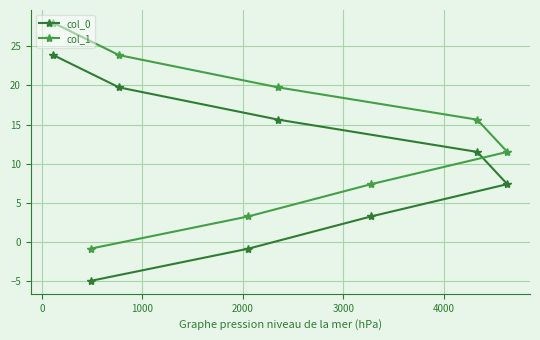

True or false: col_0 and col_1 intersect in this chart.

False